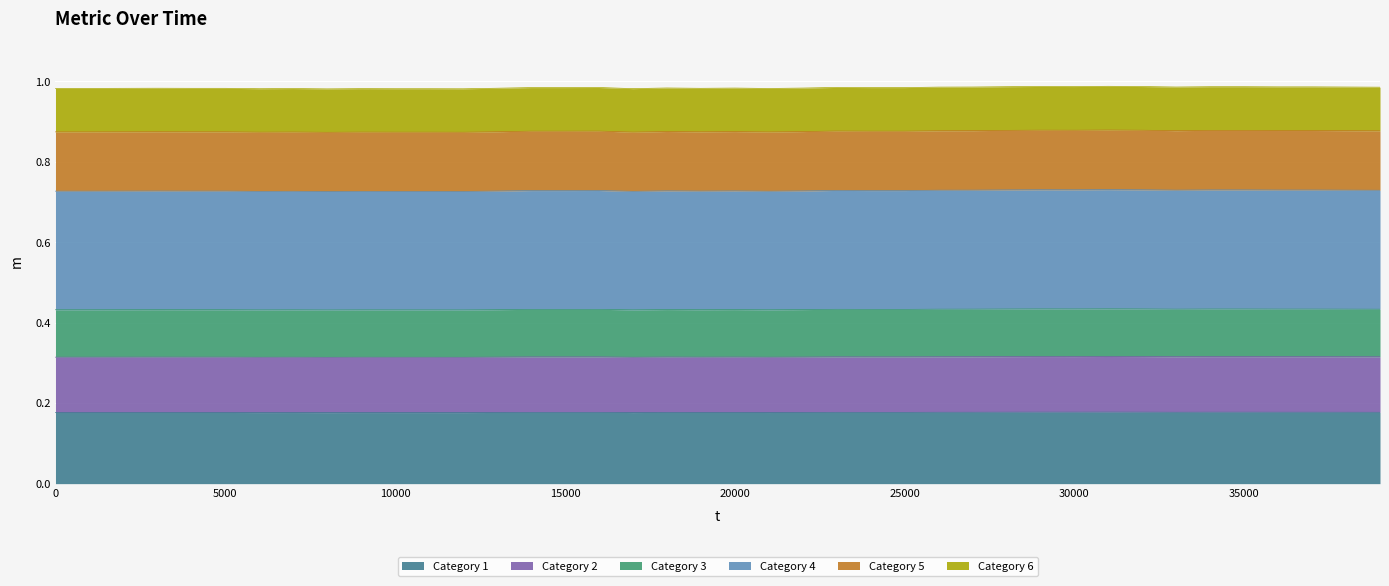

Reading left to right, extract all data points from this chart.

0=0.2	1000=0.2	2000=0.2	3000=0.2	4000=0.2	5000=0.2	6000=0.2	7000=0.2	8000=0.2	9000=0.2	10000=0.2	11000=0.2	12000=0.2	13000=0.2	14000=0.2	15000=0.2	16000=0.2	17000=0.2	18000=0.2	19000=0.2	20000=0.2	21000=0.2	22000=0.2	23000=0.2	24000=0.2	25000=0.2	26000=0.2	27000=0.2	28000=0.2	29000=0.2	30000=0.2	31000=0.2	32000=0.2	33000=0.2	34000=0.2	35000=0.2	36000=0.2	37000=0.2	38000=0.2	39000=0.2